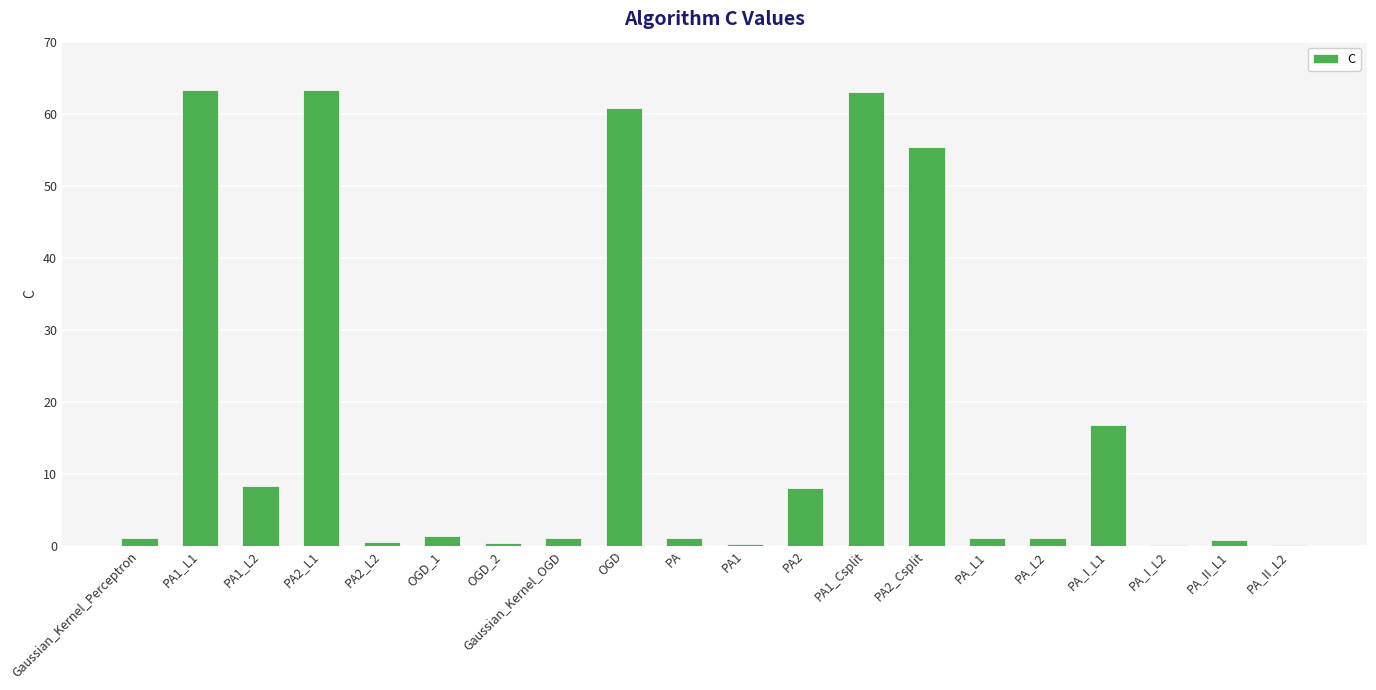

How many series are shown in this chart?

1